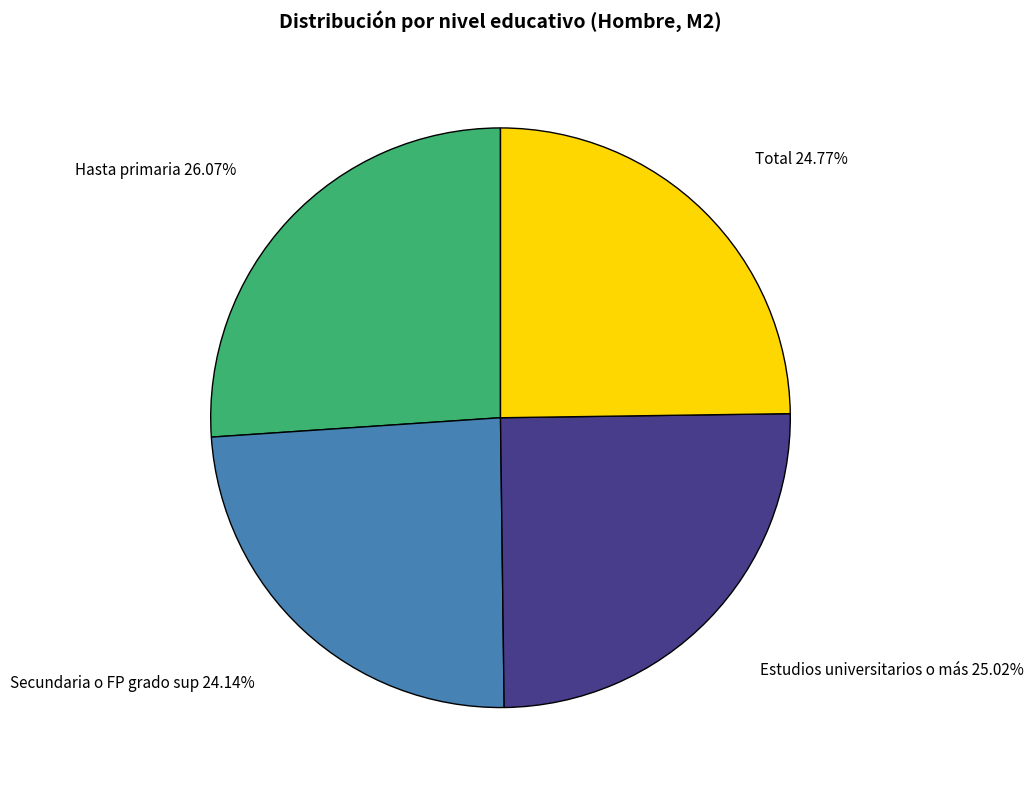

Is there a majority slice in this chart?

No